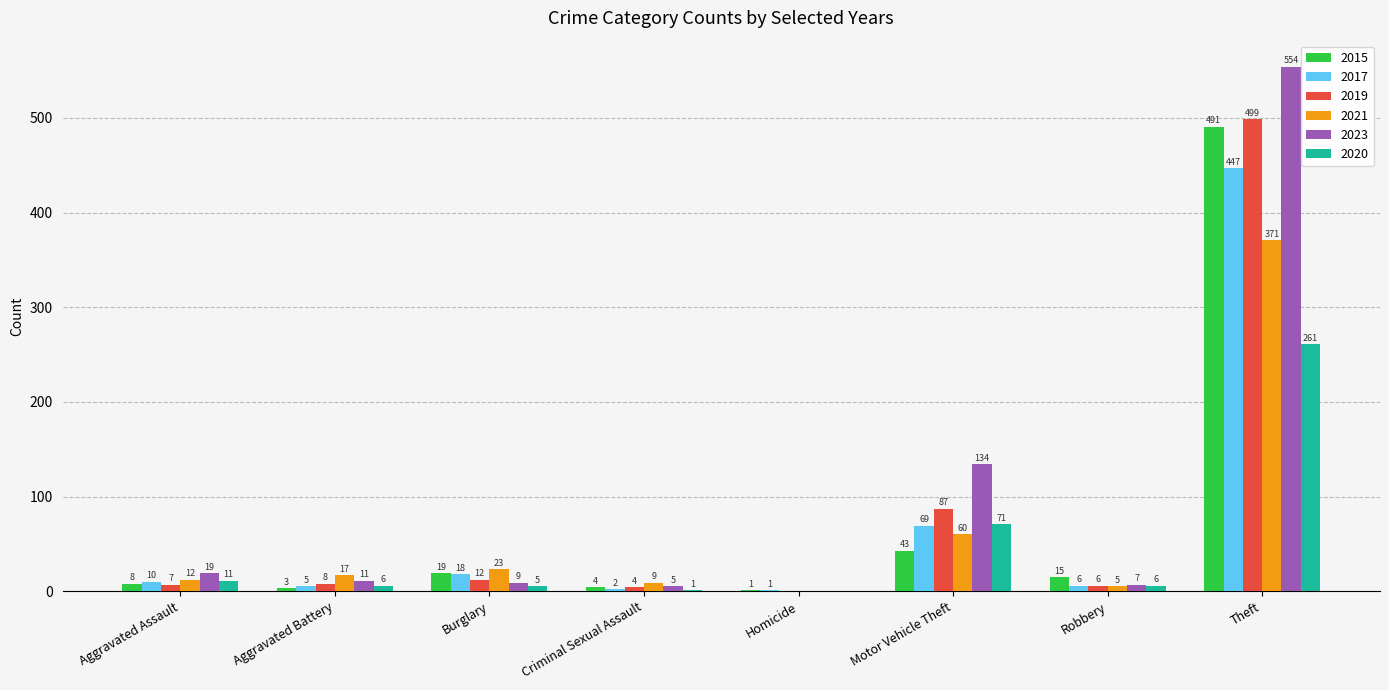

Is the value of 2017 at Aggravated Battery greater than the value of 2019 at Aggravated Battery?

No